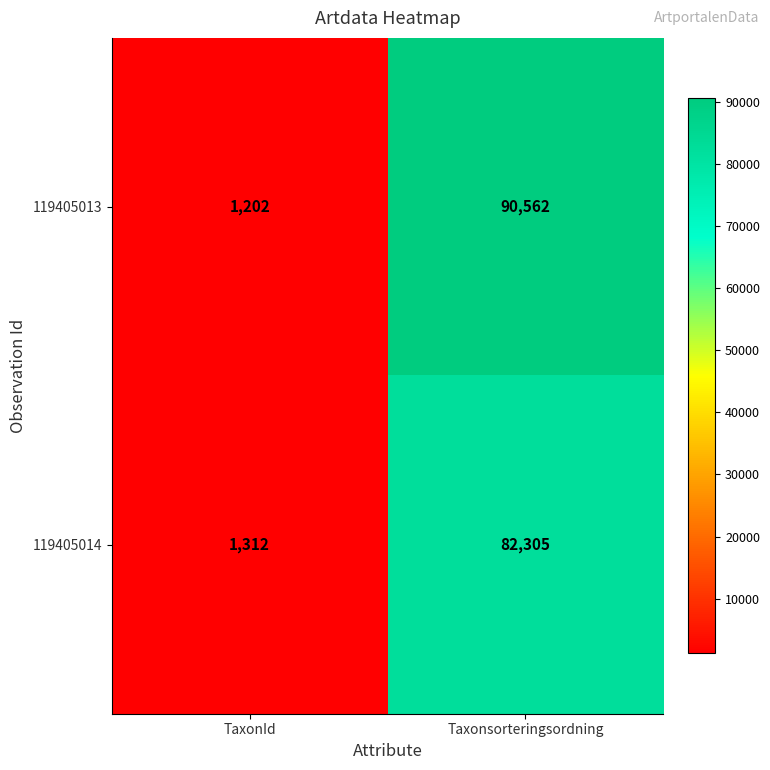

Reading right to left, transcribe all the data shown in this chart.

119405013: 90562	1202
119405014: 82305	1312